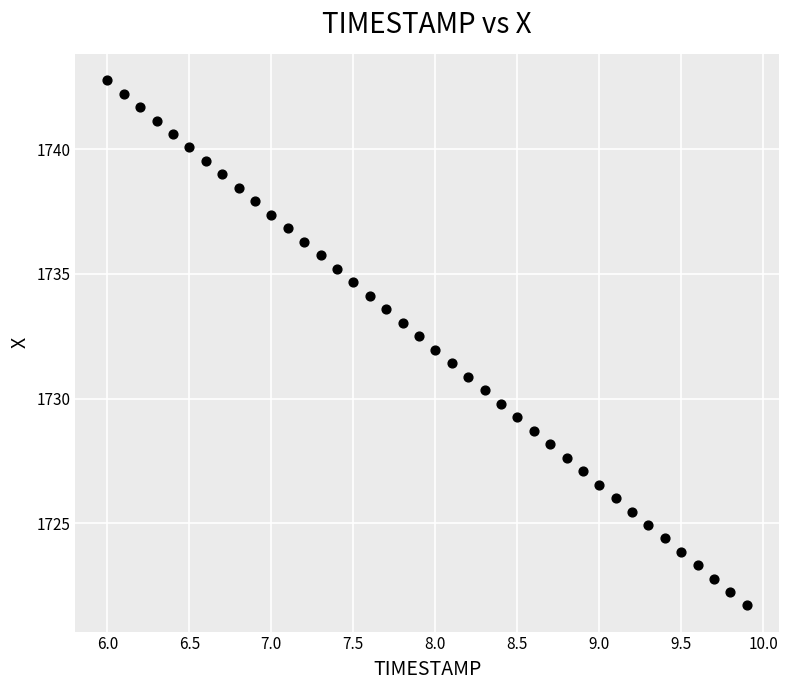

What is the range of X values (max minus min)?

3.9